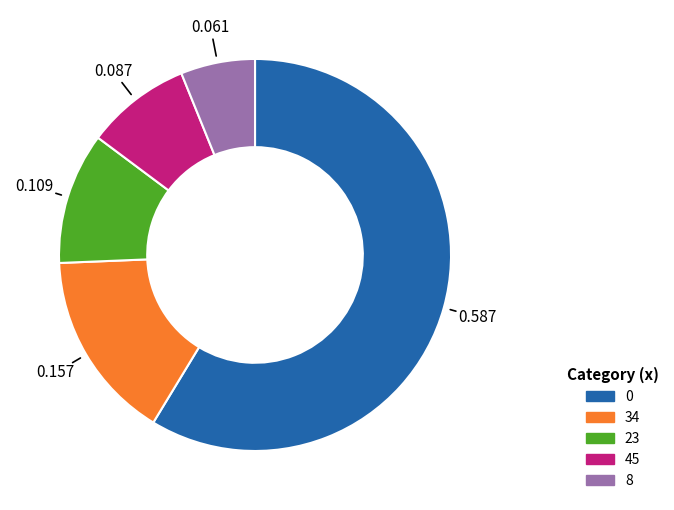

Does any single category account for the majority?

Yes